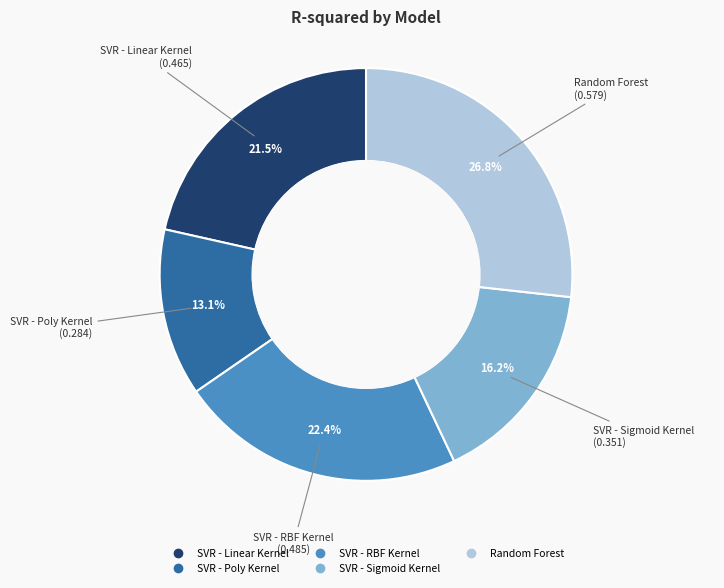

True or false: SVR - Poly Kernel accounts for 23% of the total.

False